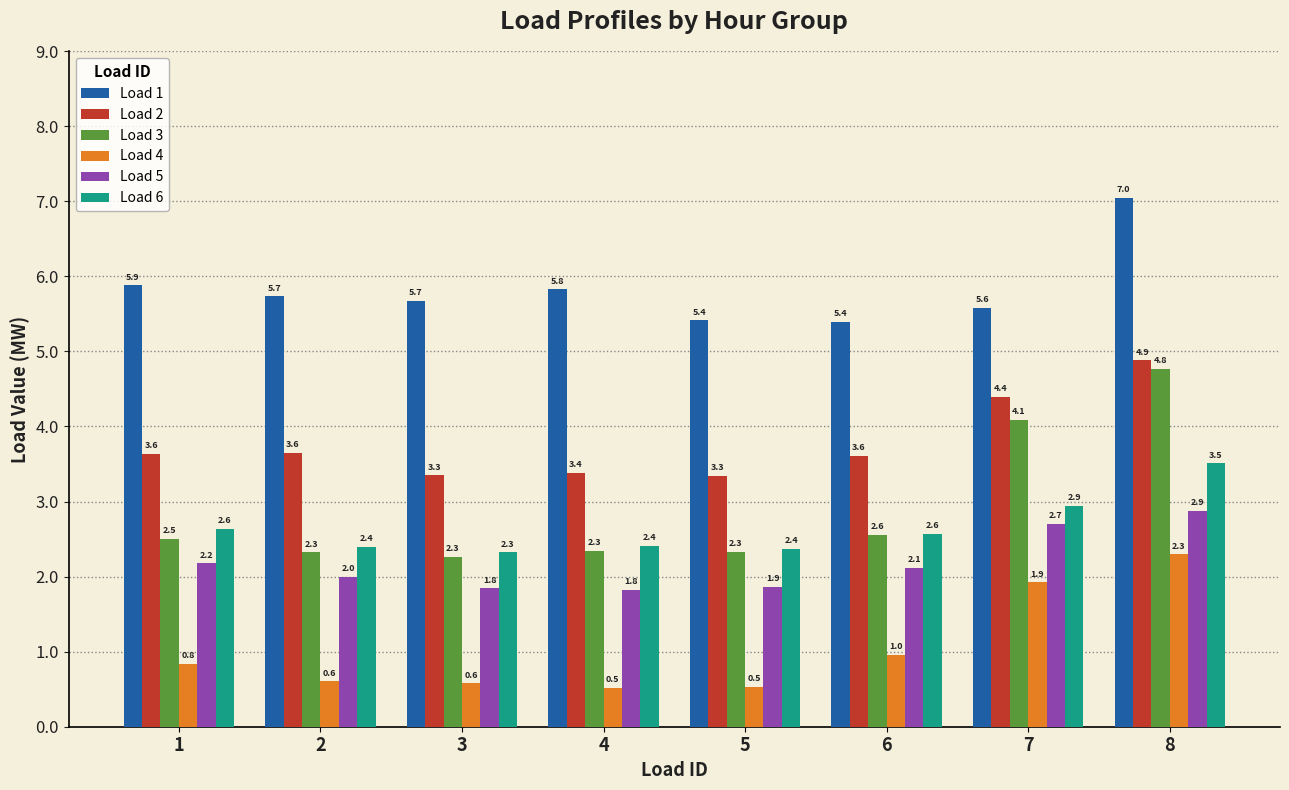

Between 4 and 8, which series saw the biggest shift?

Load 3